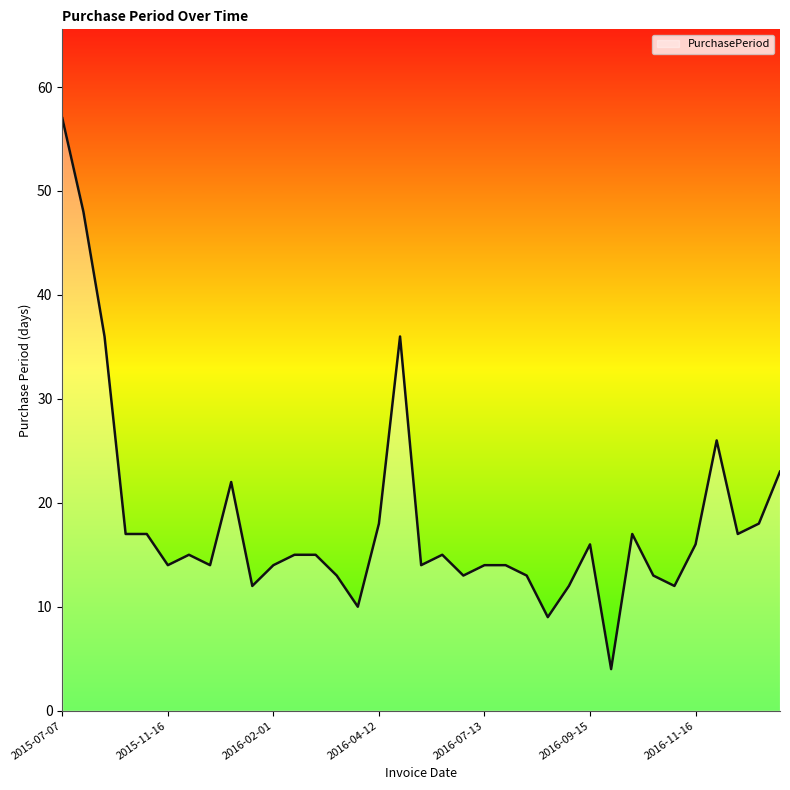

What is the difference between the maximum and minimum values?

53